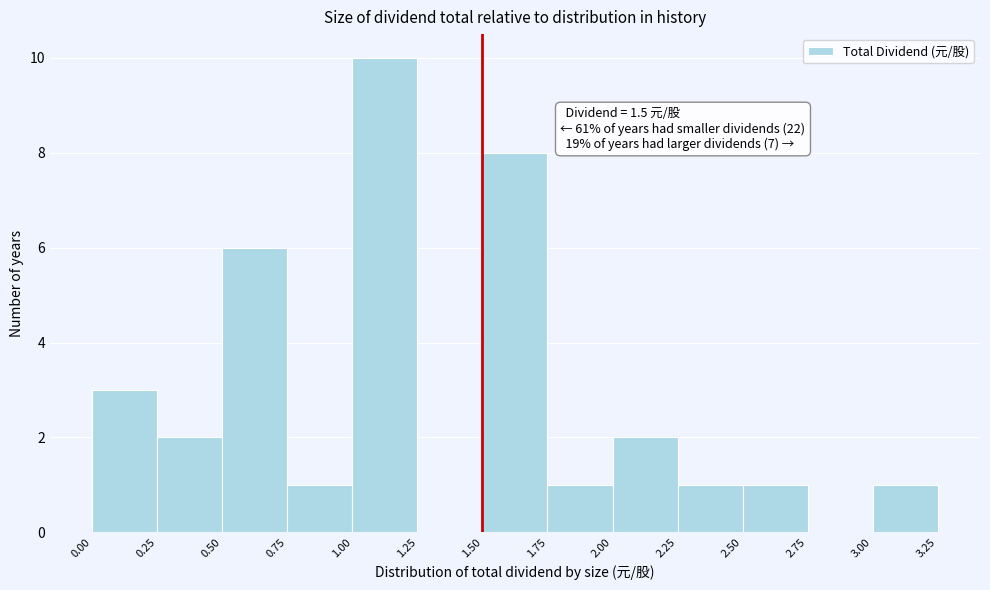

Over which range of the x-axis is the bar tallest?

1.00 to 1.25